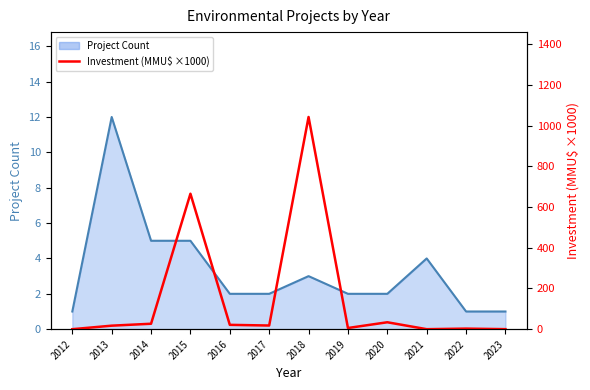

Reading left to right, list all the values displayed in this chart.

2012=0.0	2013=17.2	2014=26.8	2015=665.7	2016=21.3	2017=18.0	2018=1042.8	2019=5.8	2020=34.0	2021=0.0	2022=2.8	2023=0.1